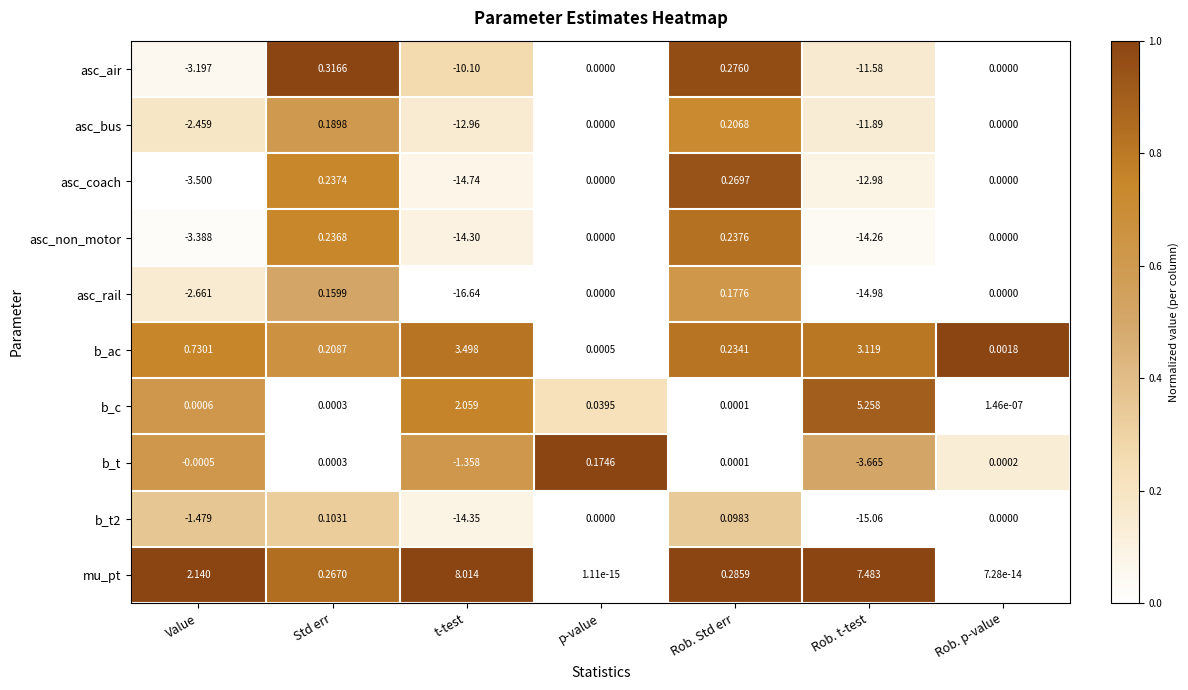

At which label does asc_non_motor reach its minimum?

t-test